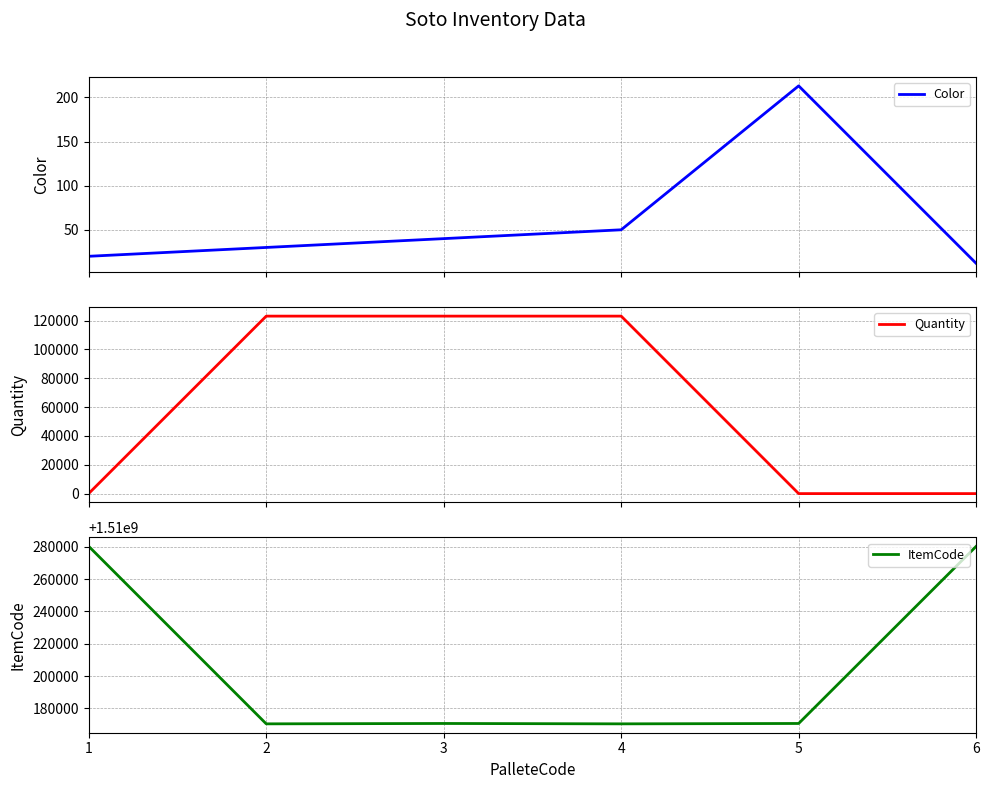

What is the approximate value of Quantity at 2, to the nearest 100?

123100